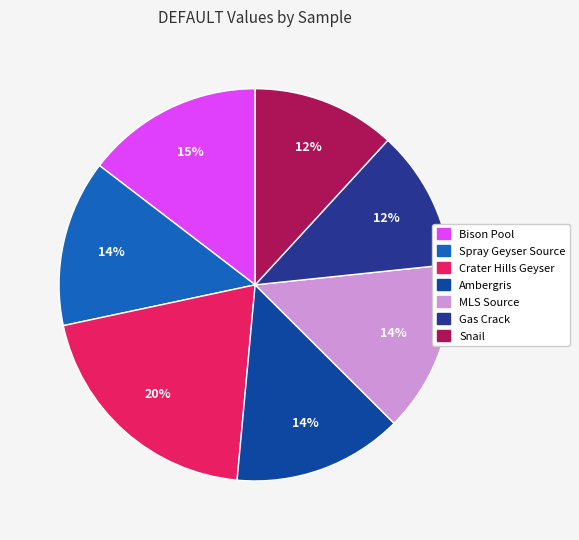

To the nearest percent, what is the difference between the largest and smallest slice percentages?

9%